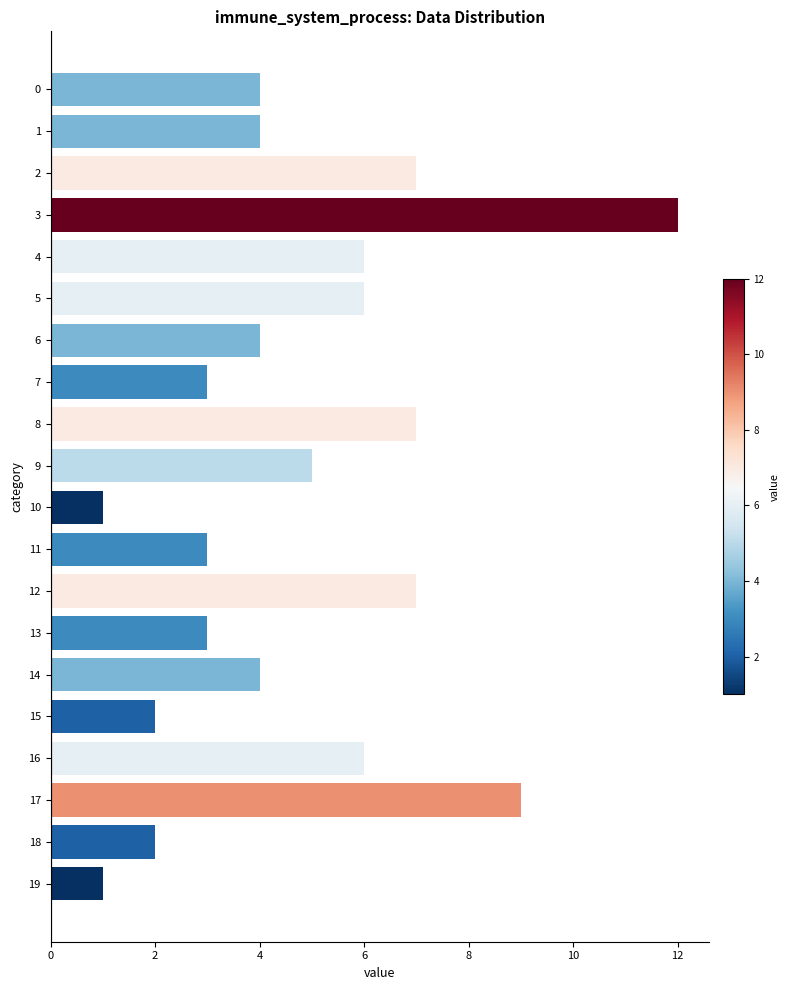

Reading top to bottom, transcribe all the data shown in this chart.

0=4	1=4	2=7	3=12	4=6	5=6	6=4	7=3	8=7	9=5	10=1	11=3	12=7	13=3	14=4	15=2	16=6	17=9	18=2	19=1